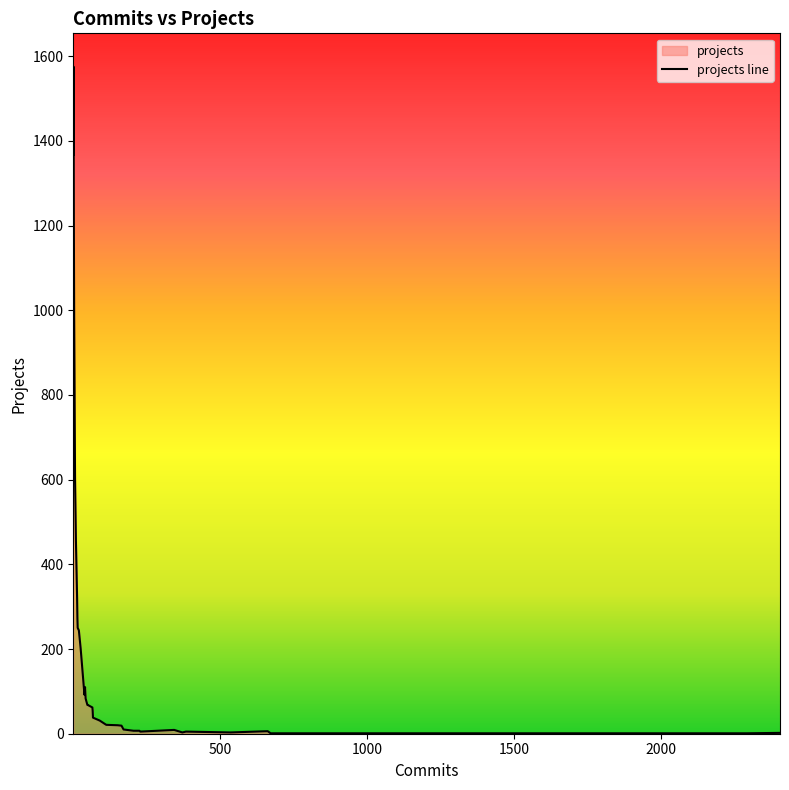

Count the number of categories in the chart.

40